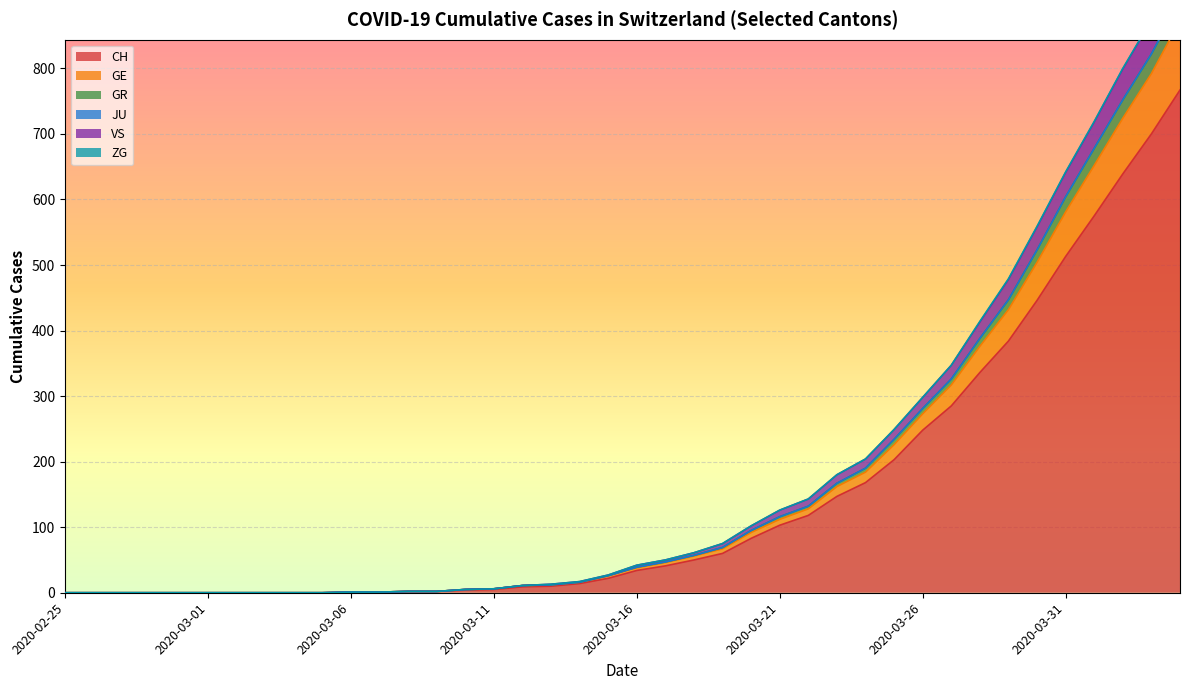

At which label is CH closest to 383?

2020-03-29